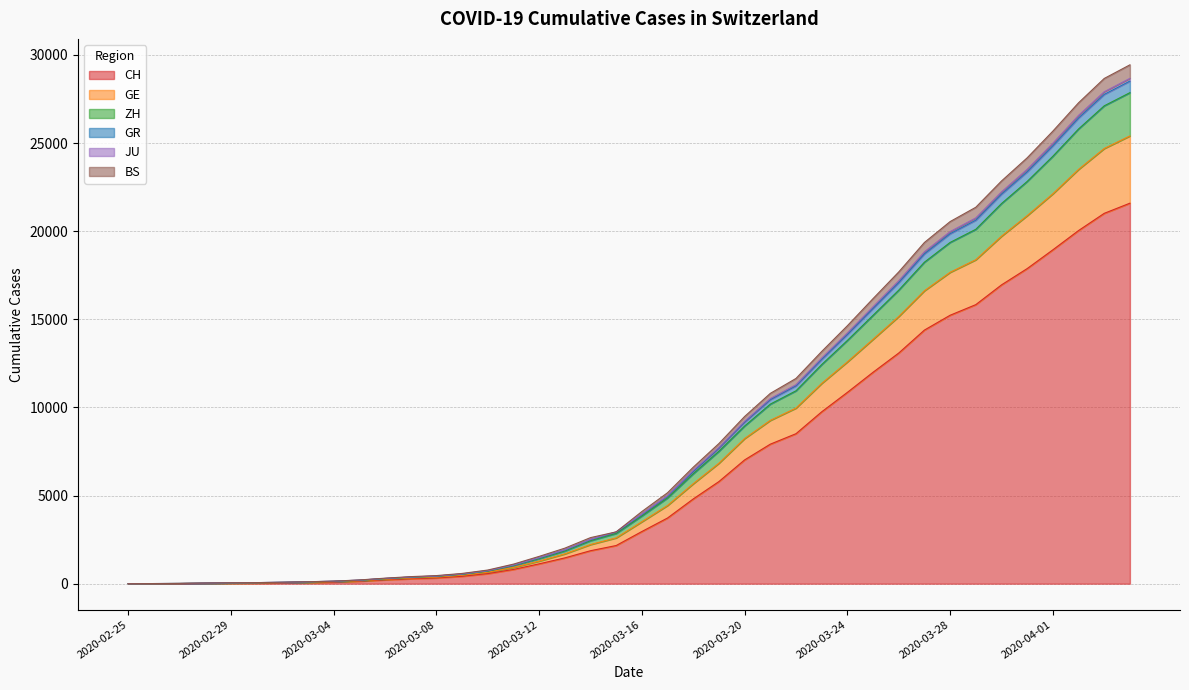

True or false: JU and CH cross at least once.

False